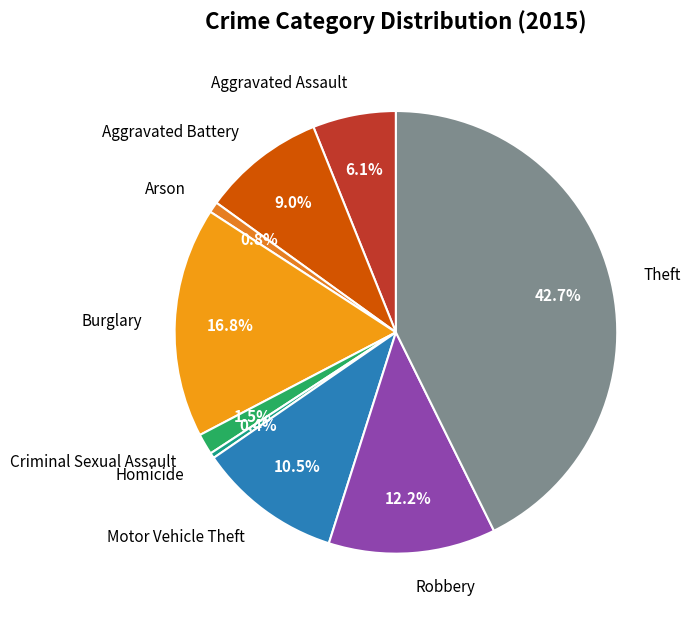

Which category has the biggest portion of the pie?

Theft